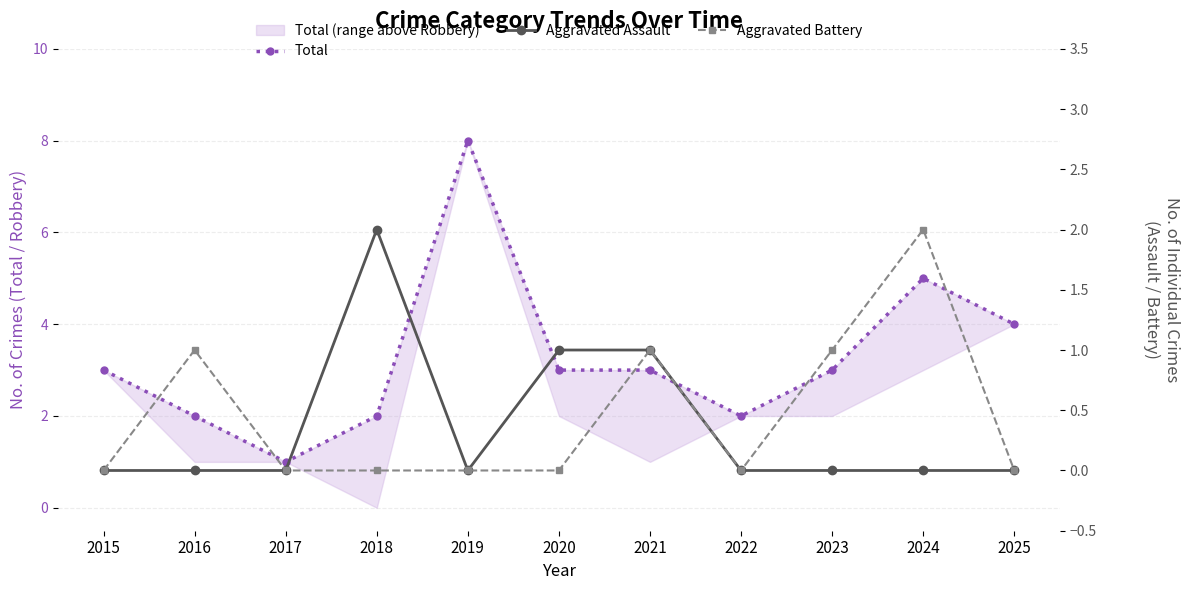

Which series has the largest total across all categories?

Total